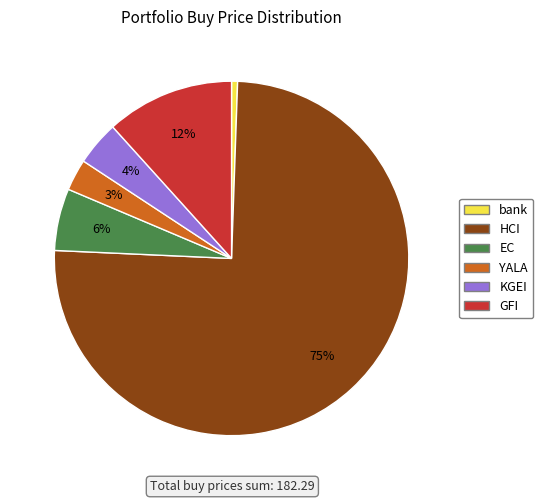

Which slice is the smallest?

bank